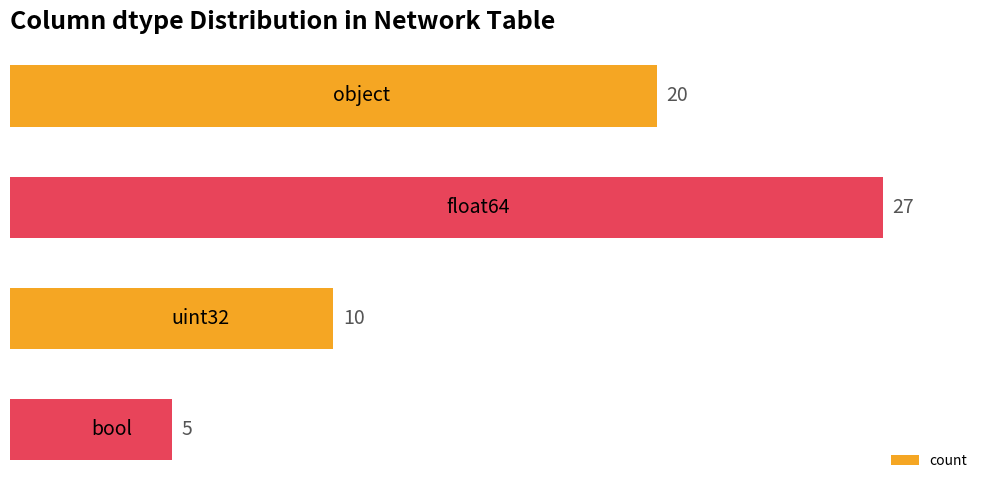

Are the bars grouped side by side (vs. stacked)?

No